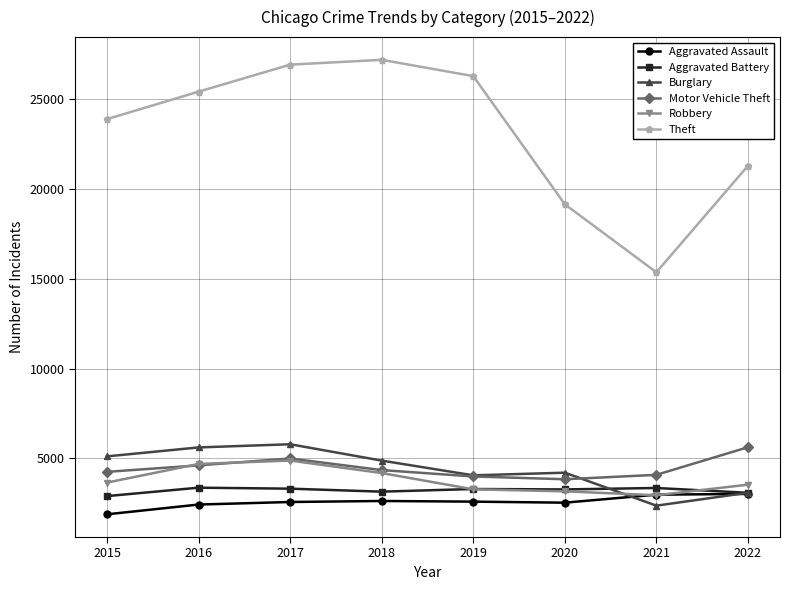

True or false: Theft and Burglary intersect in this chart.

False